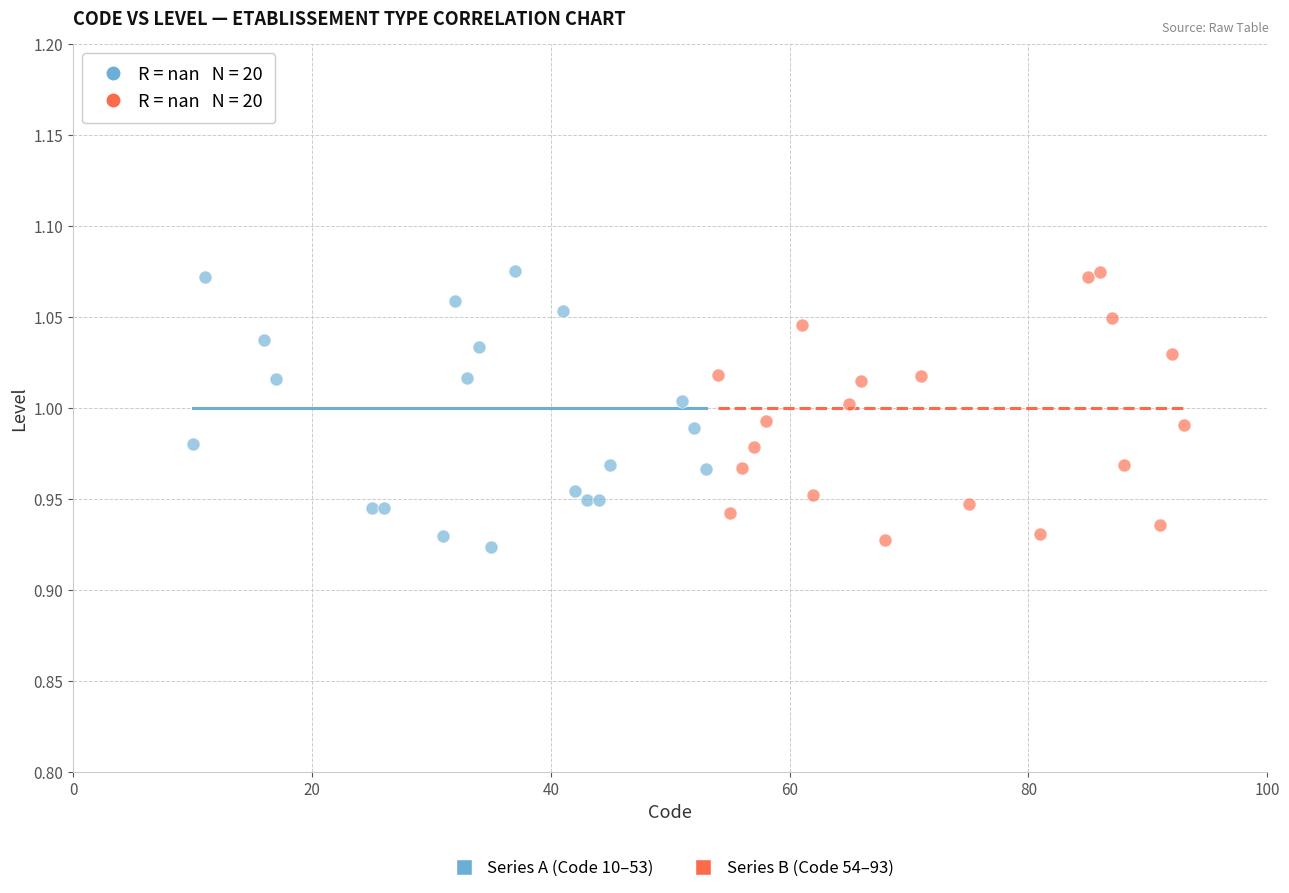

What are all the series names shown in the legend?

Series A (Code 10–53), Series B (Code 54–93)